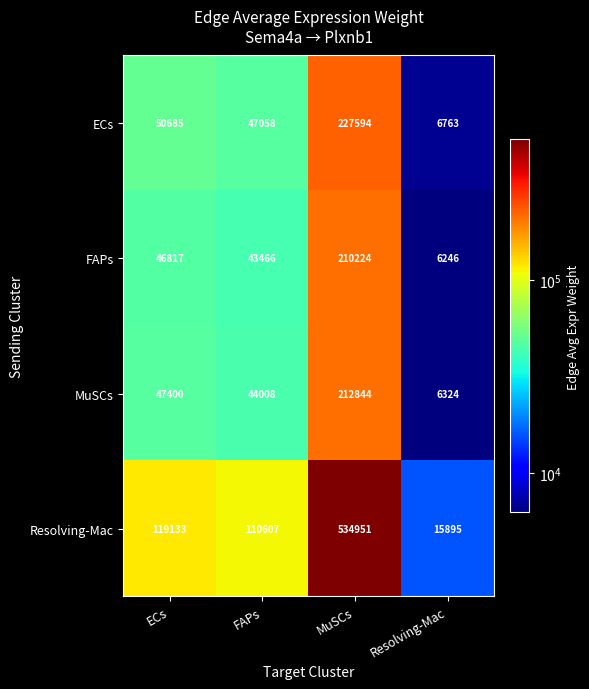

Rank the series at ECs from lowest to highest value.

FAPs, MuSCs, ECs, Resolving-Mac